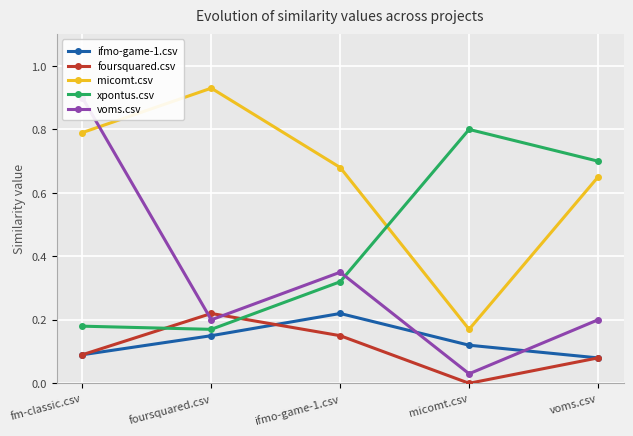

Is the value of ifmo-game-1.csv at foursquared.csv greater than the value of foursquared.csv at foursquared.csv?

No